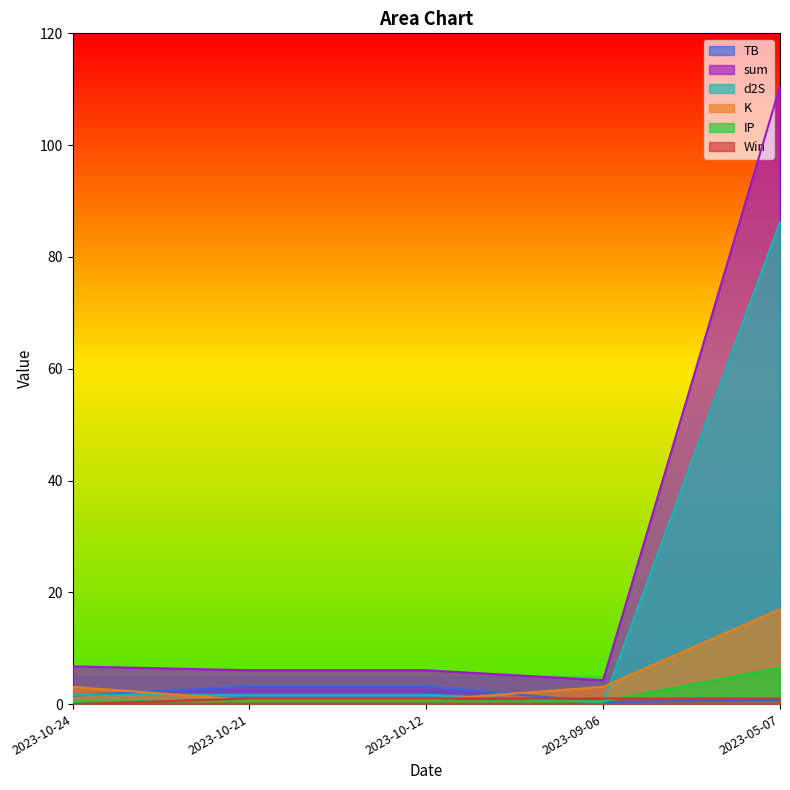

Reading left to right, extract all data points from this chart.

TB: 1.5	3.2	3.2	0.3	0.7
sum: 6.7	6.0	6.0	4.3	110.5
d2S: 1.7	1.7	1.7	0.3	86.3
K: 3.1	0.7	0.7	3.1	17.0
IP: 0.5	0.5	0.5	0.5	6.5
Win: 0.0	1.0	1.0	1.0	1.0